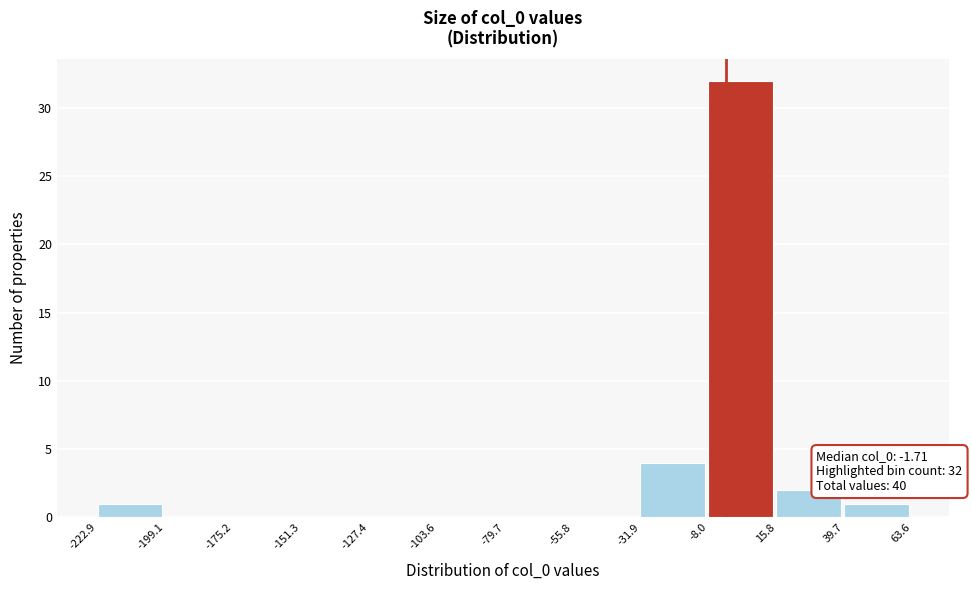

Which range on the x-axis has the tallest bar?

-8.0 to 15.8